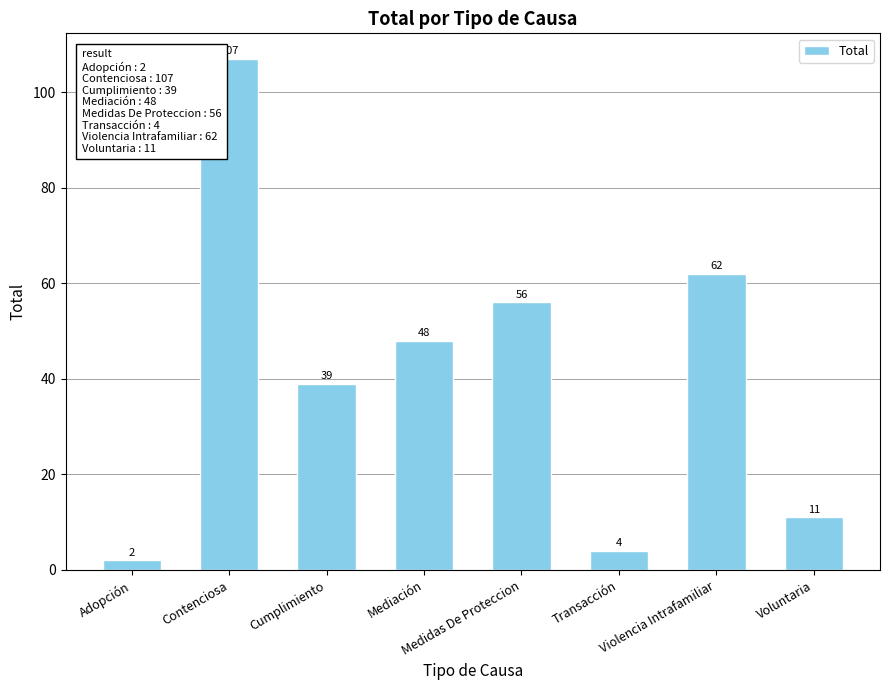

Does the chart contain stacked bars?

No